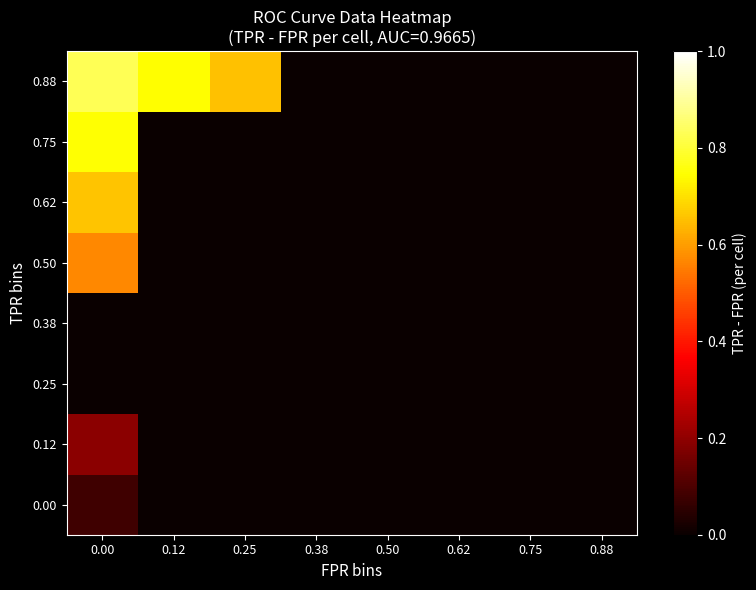

Which category has the lowest value across all series?

0.12